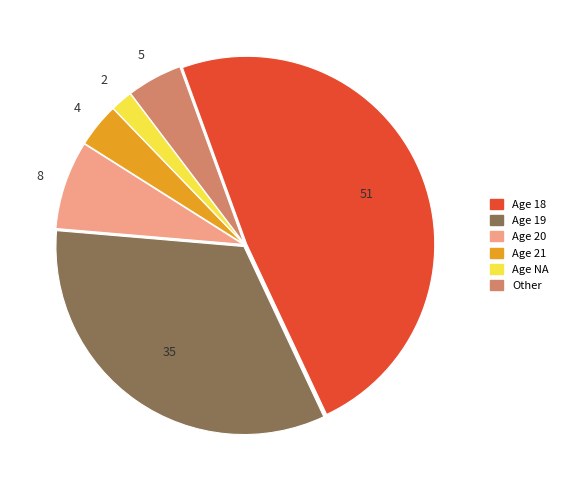

Is there a majority slice in this chart?

No